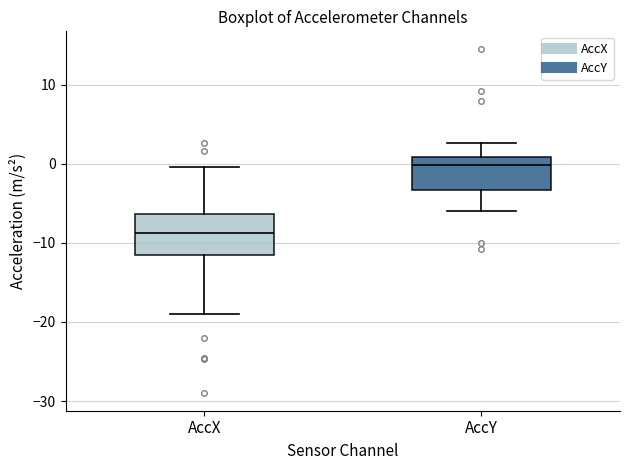

Which box has the lowest median line?

AccX